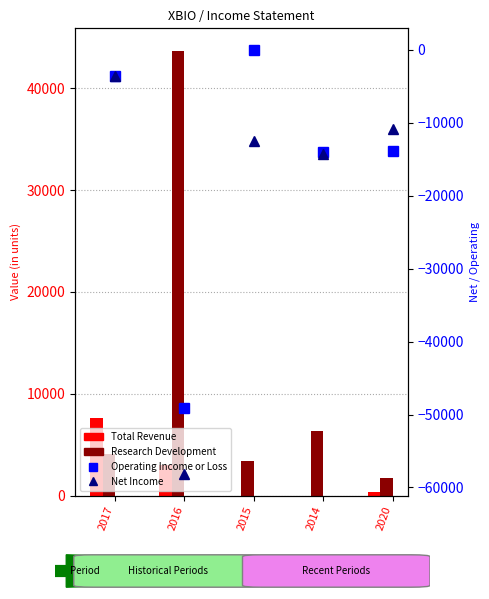

The Operating Income or Loss series shows -2024 at 2017. True or false?

False